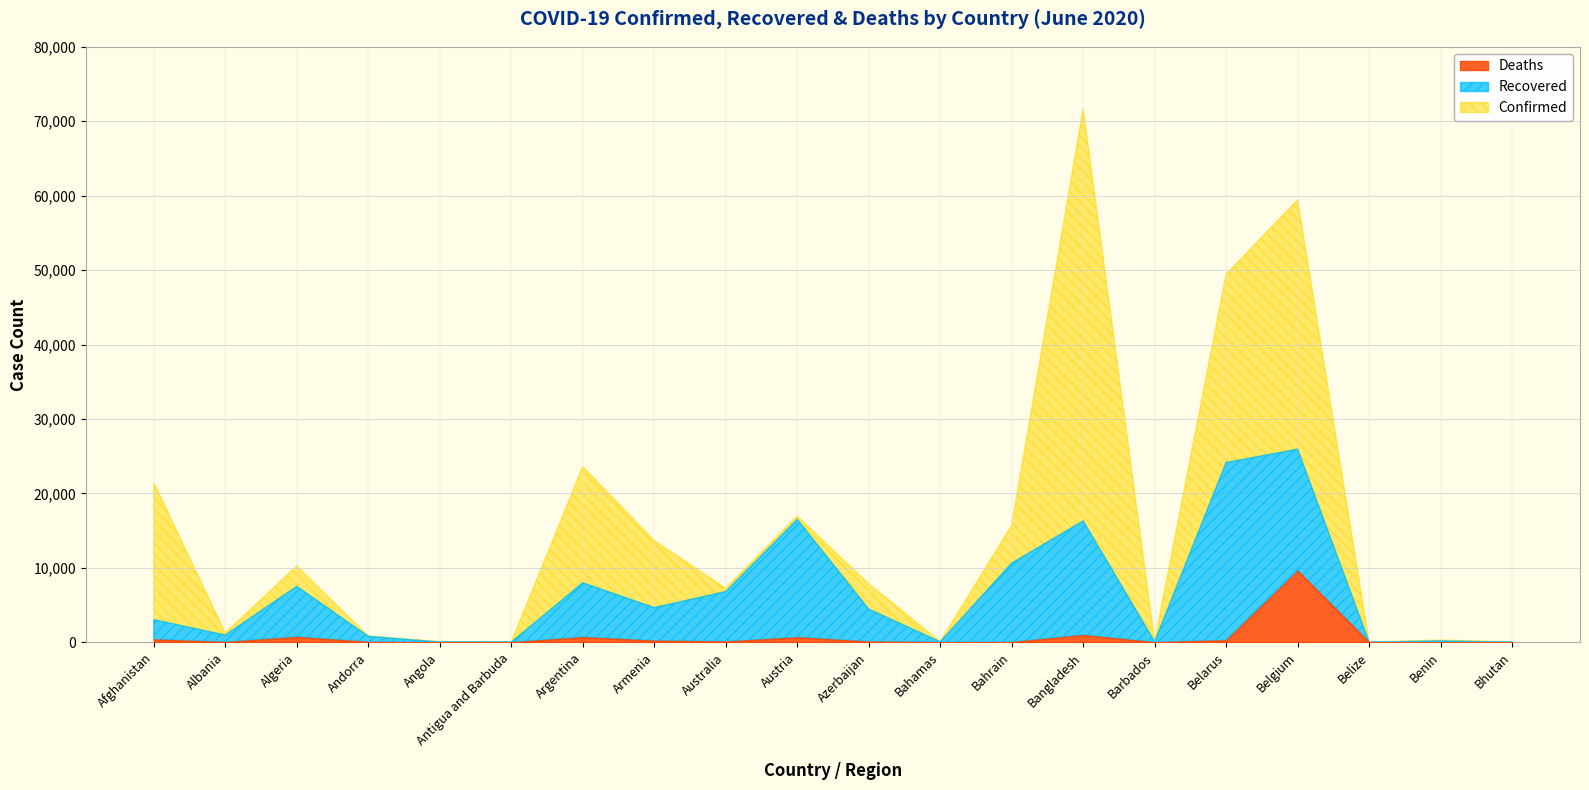

How many lines are shown in the chart?

3